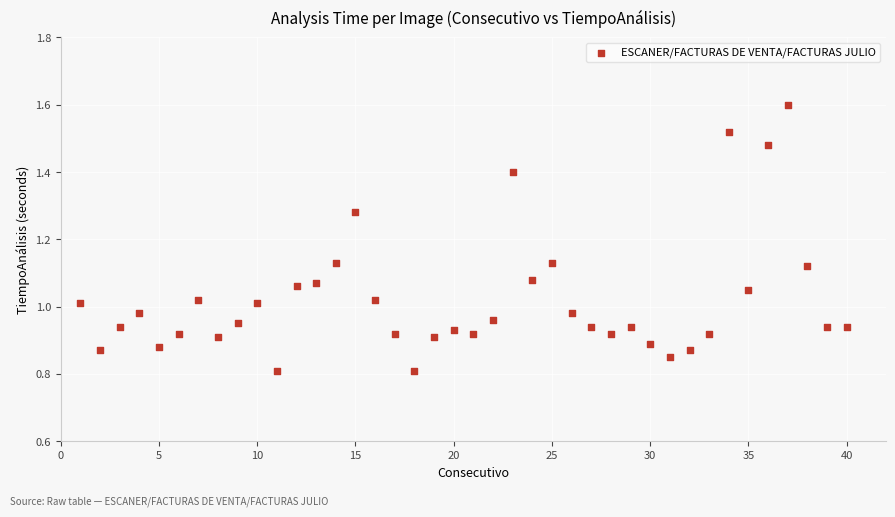

What is the range of X values (max minus min)?

39.0